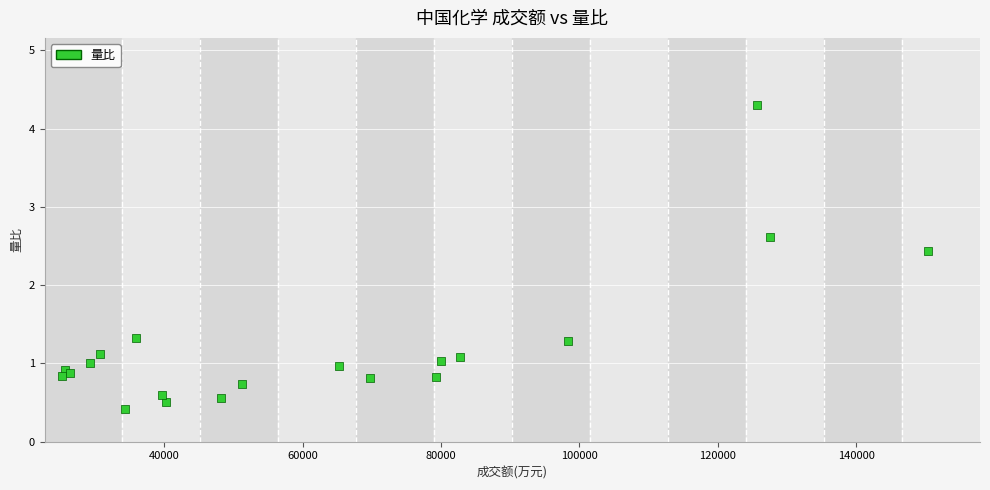

What Y value in the scatter plot is closest to 2?

2.4